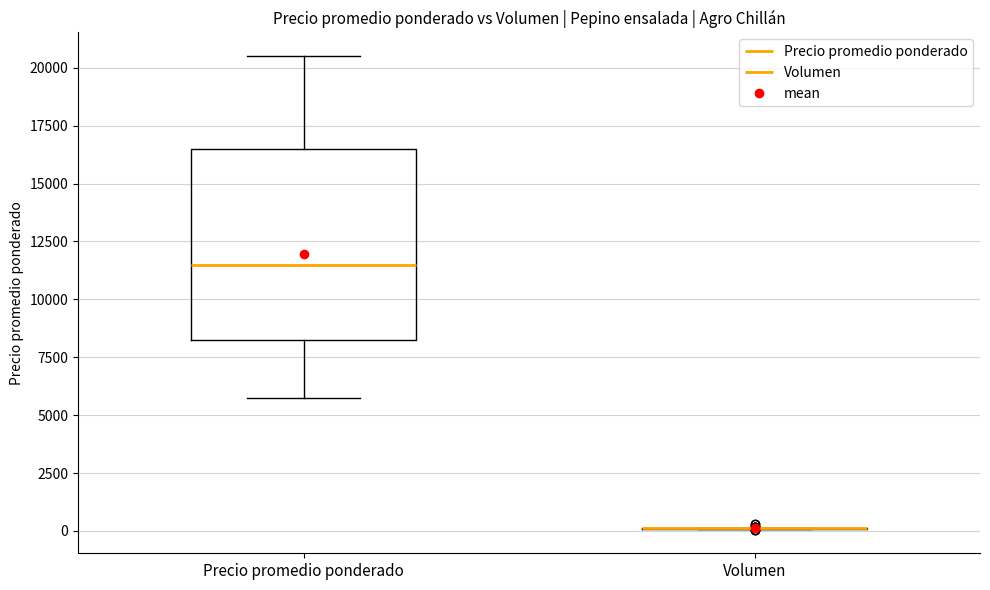

Which box is the tallest, from its lower edge to its upper edge?

Precio promedio ponderado